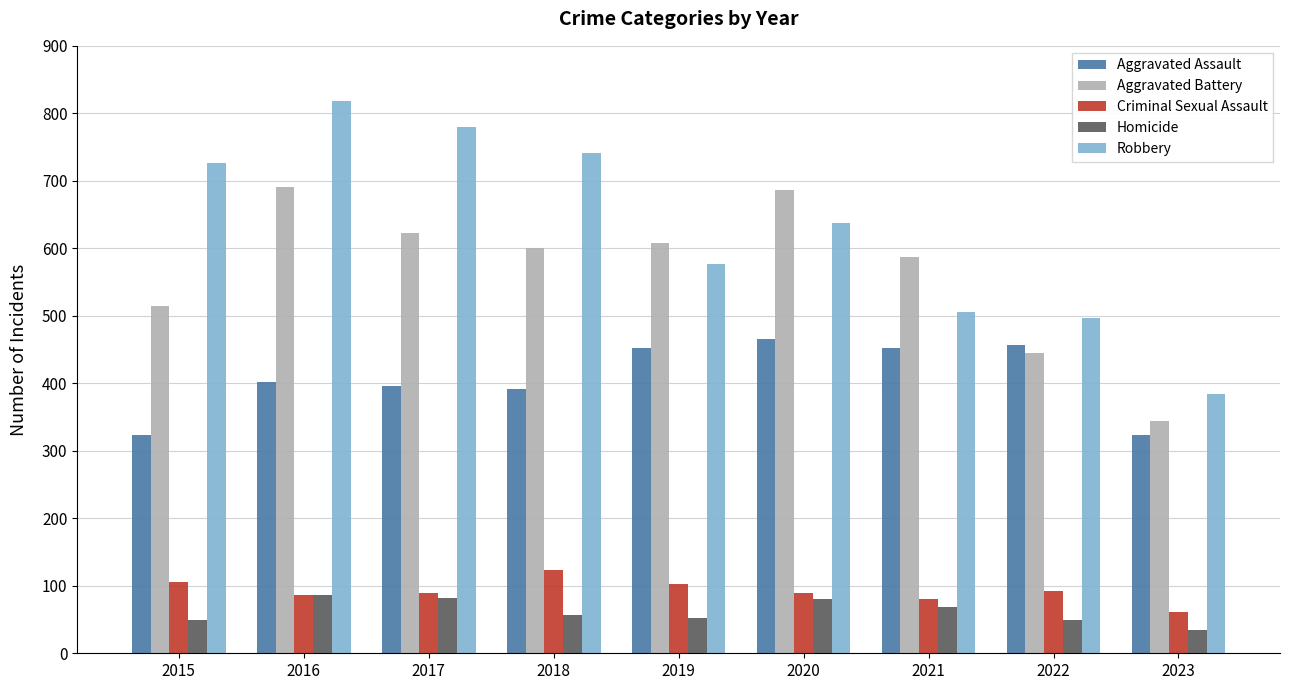

Is the value of Homicide at 2023 greater than the value of Aggravated Battery at 2016?

No